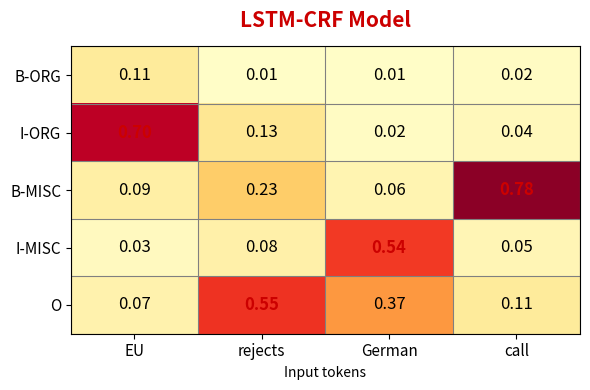

Which series changed the most between EU and call?

B-MISC